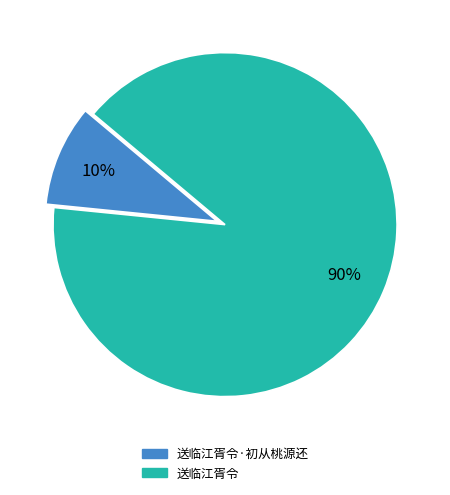

To the nearest percent, what is the average slice percentage?

50%